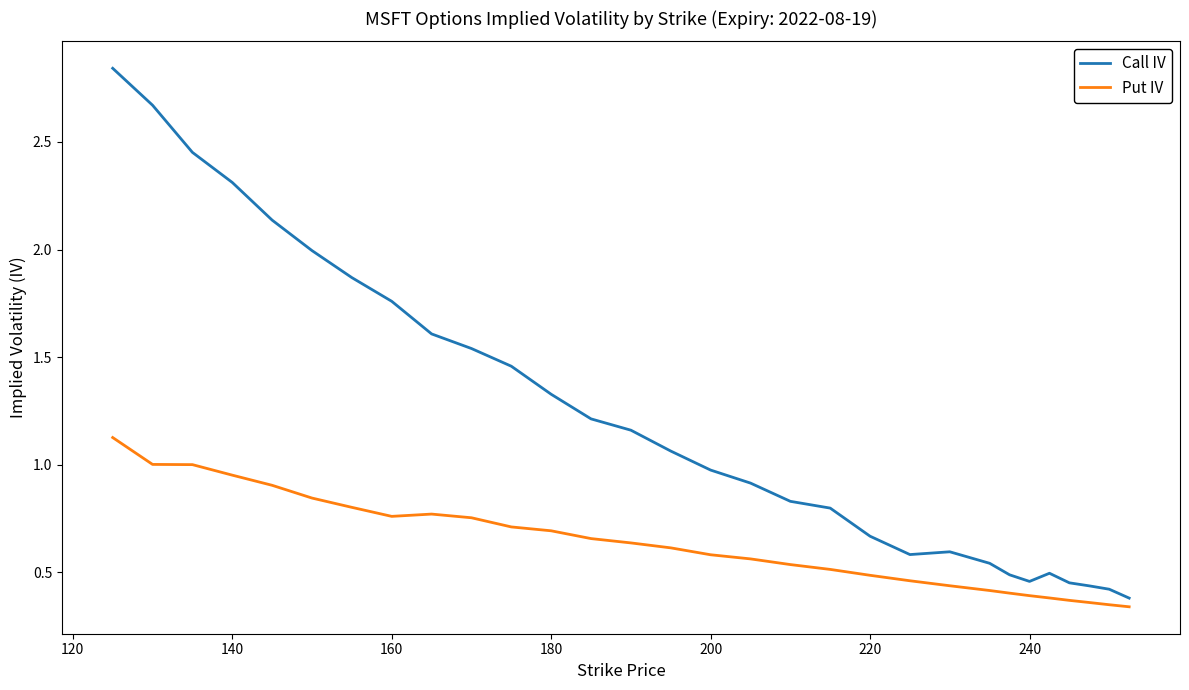

Which series has the largest range (max minus min)?

Call IV